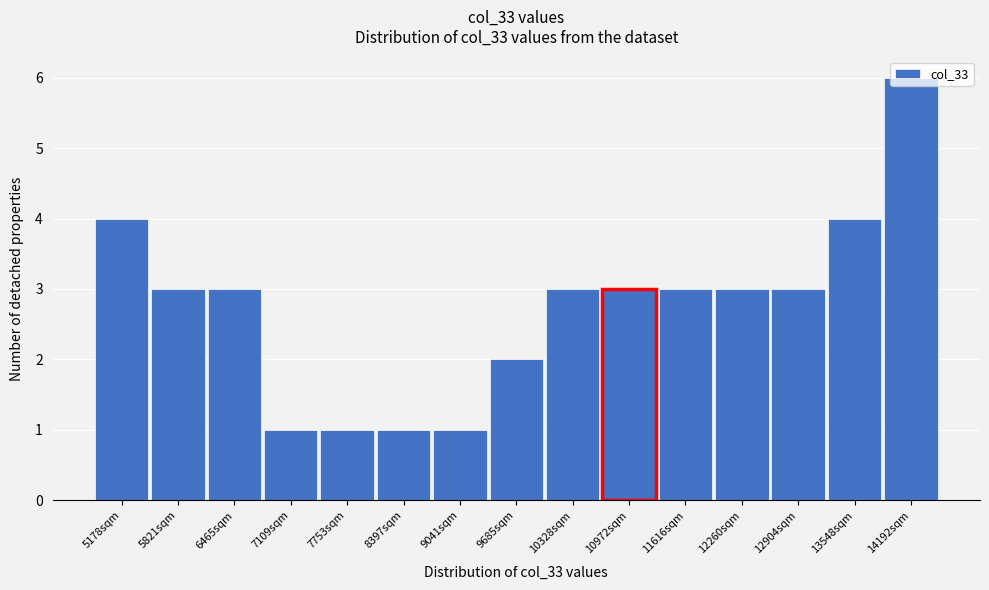

Which category has the highest value across all series?

14192sqm